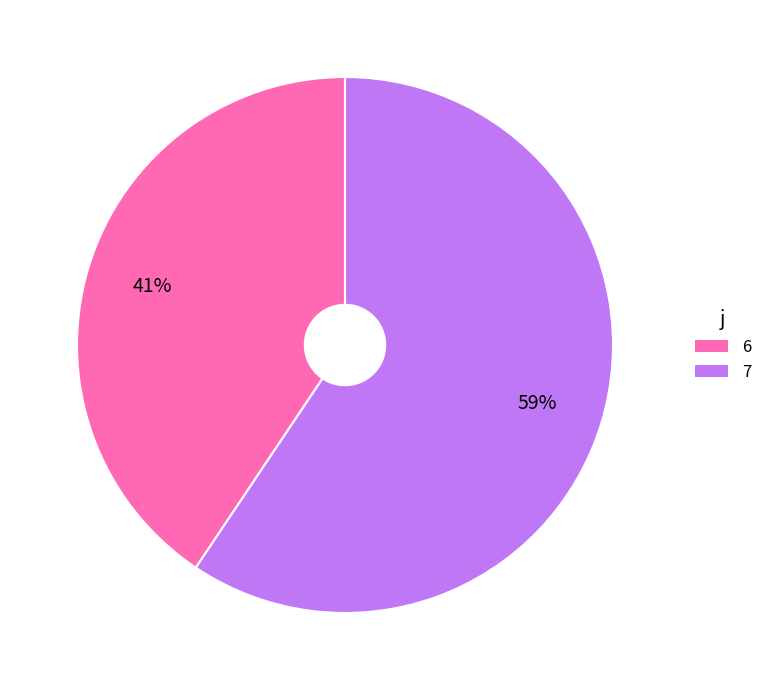

Between 7 and 6, which is larger?

7